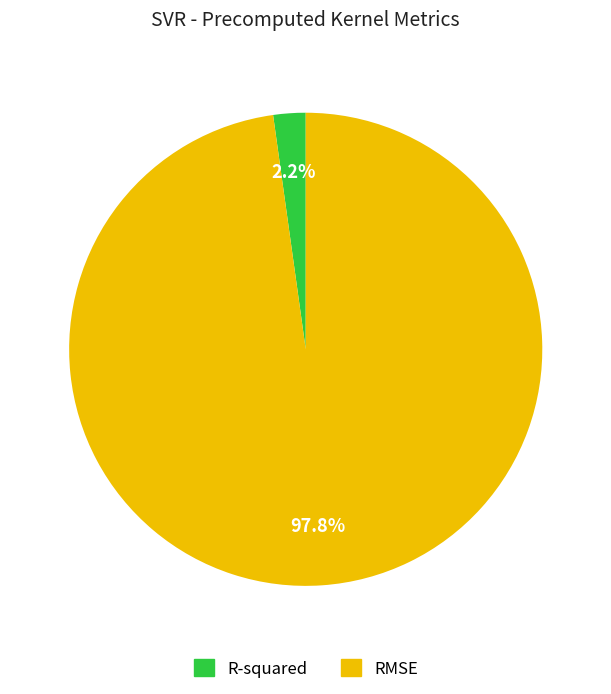

What is the majority slice?

RMSE